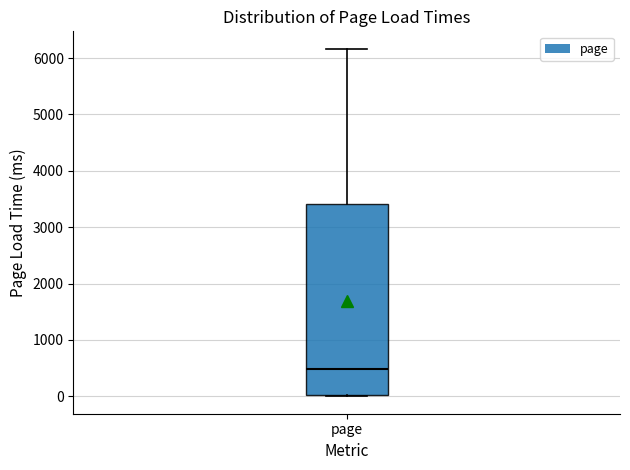

Transcribe this box plot: give where the median line is, the range the box spans, and where the two whiskers end, as read against the y-axis. The values are not printed on the chart, so give them approximately, as read against the axis.

median 500, box 0 to 3400, whiskers 0 to 6200